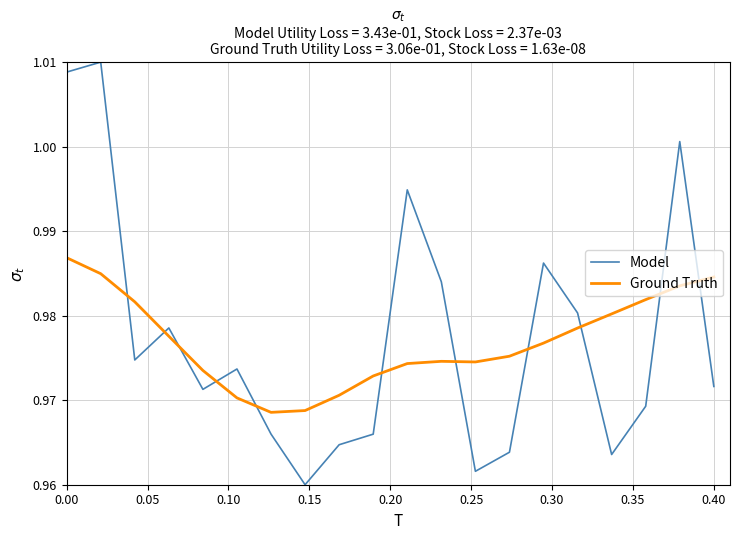

Rank the series by their maximum value, from highest to lowest.

Model, Ground Truth